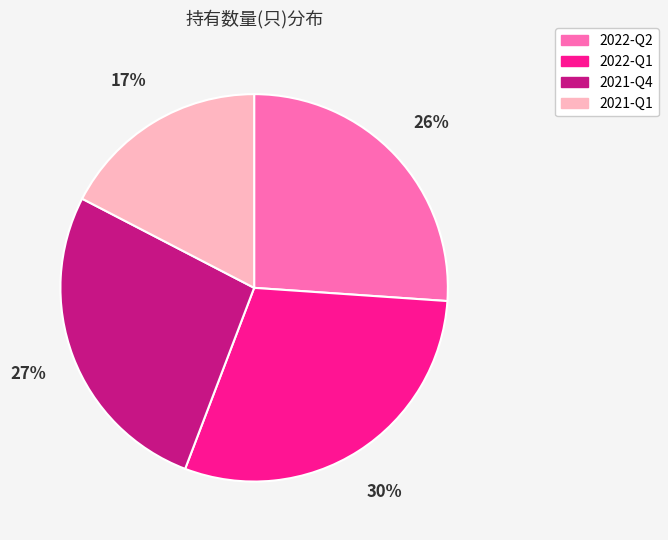

Is it true that 2022-Q2 is 26% of the pie?

True